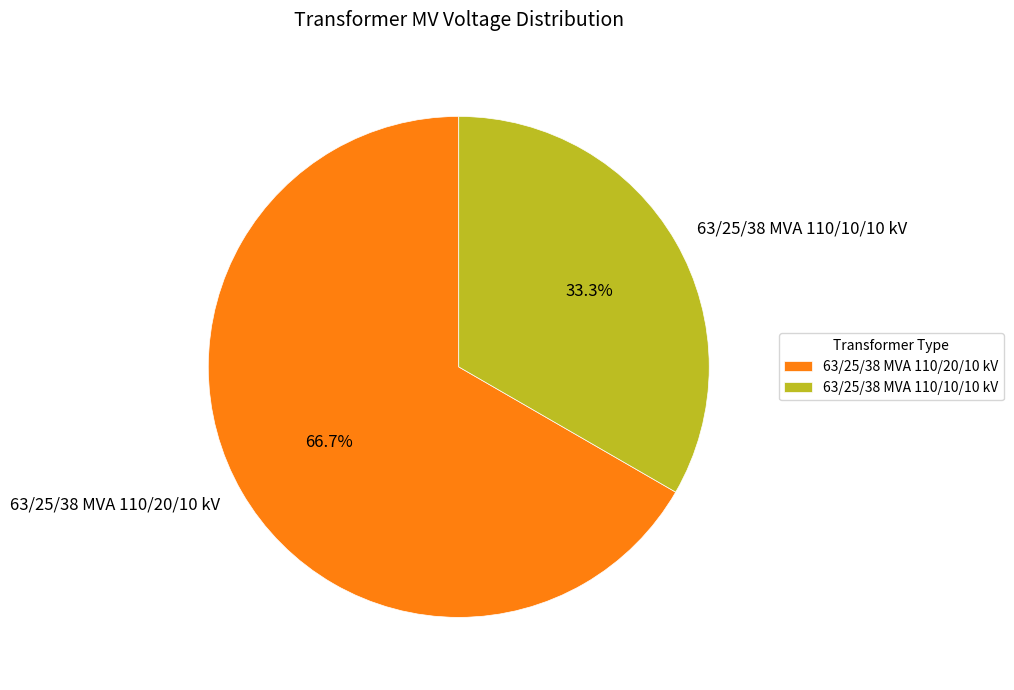

To the nearest percent, what is the difference between the largest and smallest slice percentages?

33%